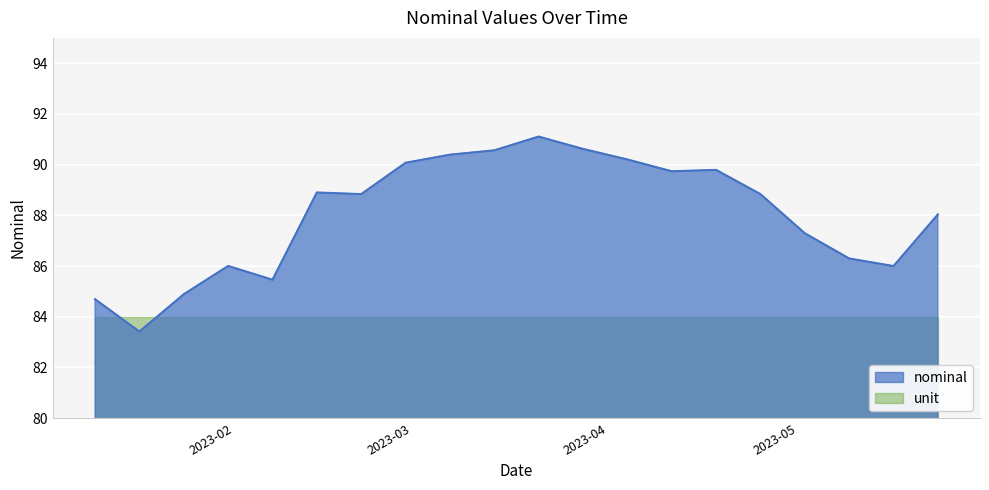

At which label does the data first exceed 88?

2023-02-14